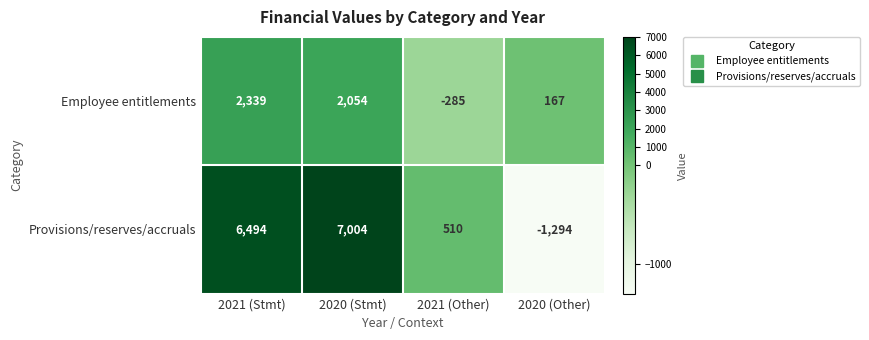

List the series in order of their overall mean, highest first.

Provisions/reserves/accruals, Employee entitlements